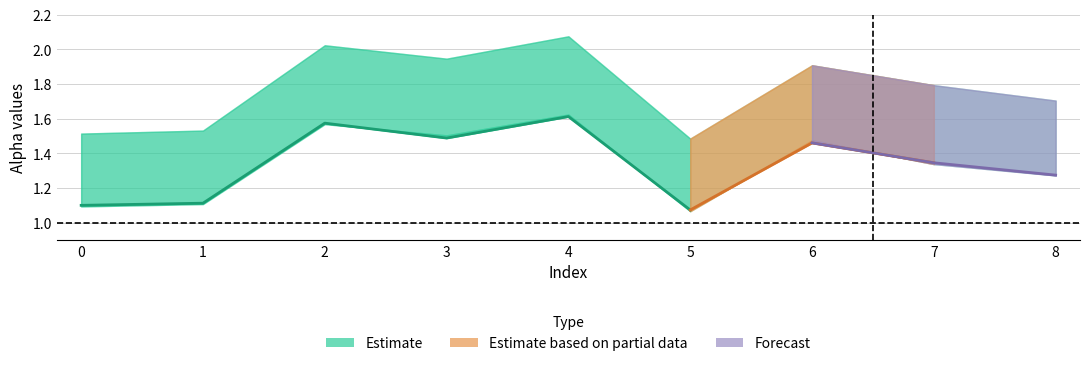

Which category has the highest value in the alpha_max_vals series?

4